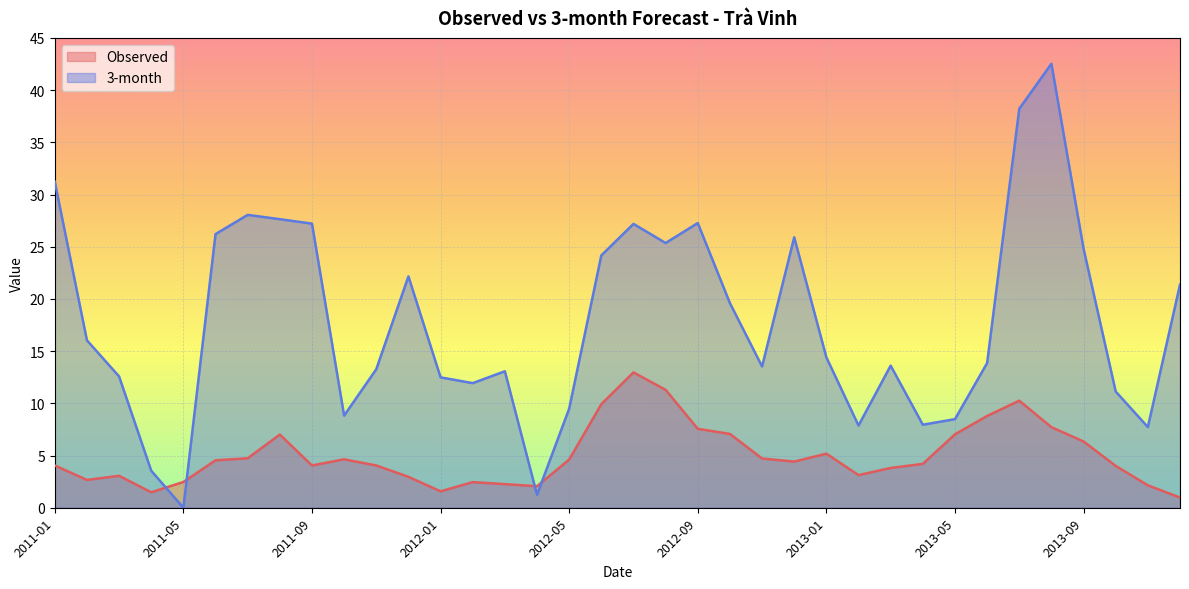

How many lines are shown in the chart?

2